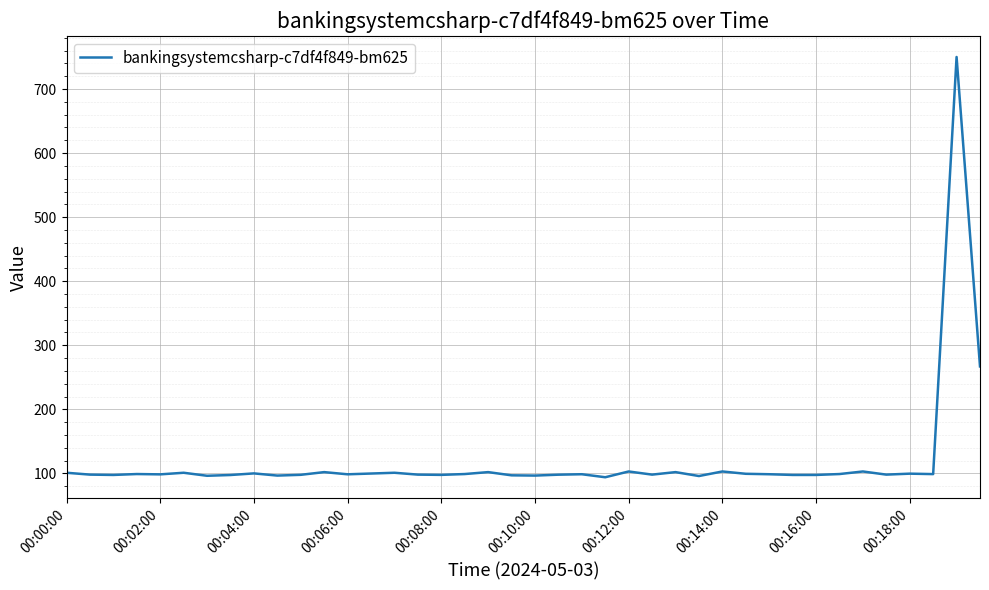

What is the maximum value shown in the chart?

750.0